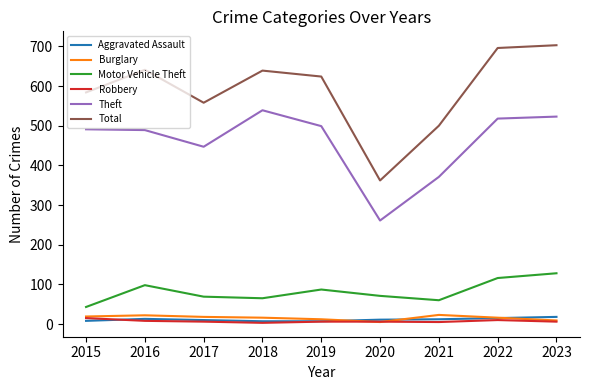

How many values in the Theft series are below 491?

4